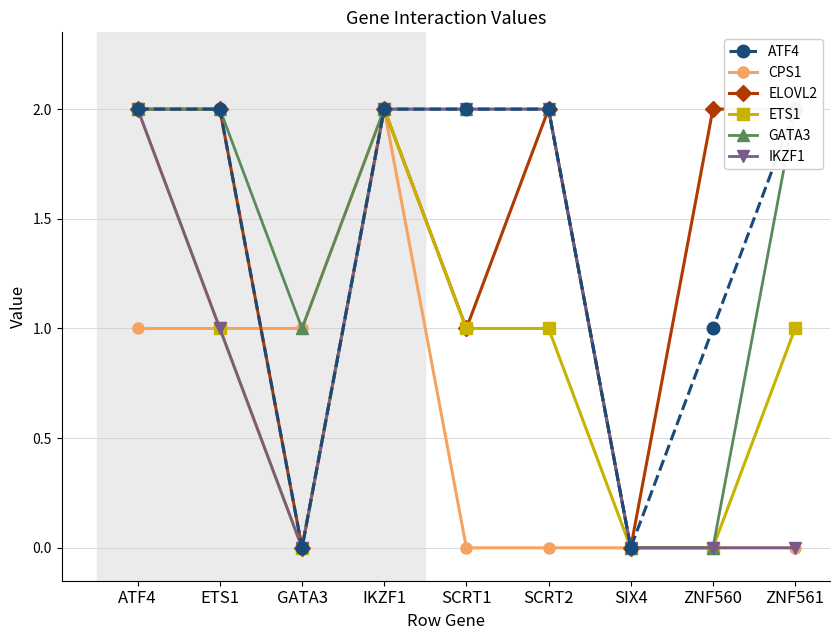

Count the number of categories in the chart.

9